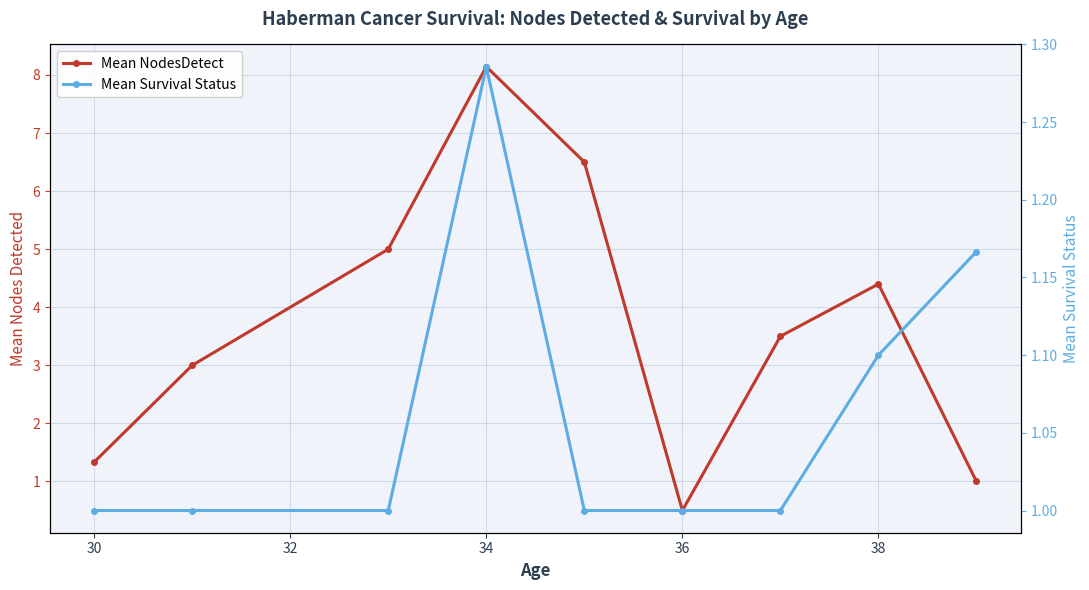

Reading right to left, list all the values displayed in this chart.

Mean NodesDetect: 1.0	4.4	3.5	0.5	6.5	8.1	5.0	3.0	1.3
Mean Survival Status: 1.2	1.1	1.0	1.0	1.0	1.3	1.0	1.0	1.0